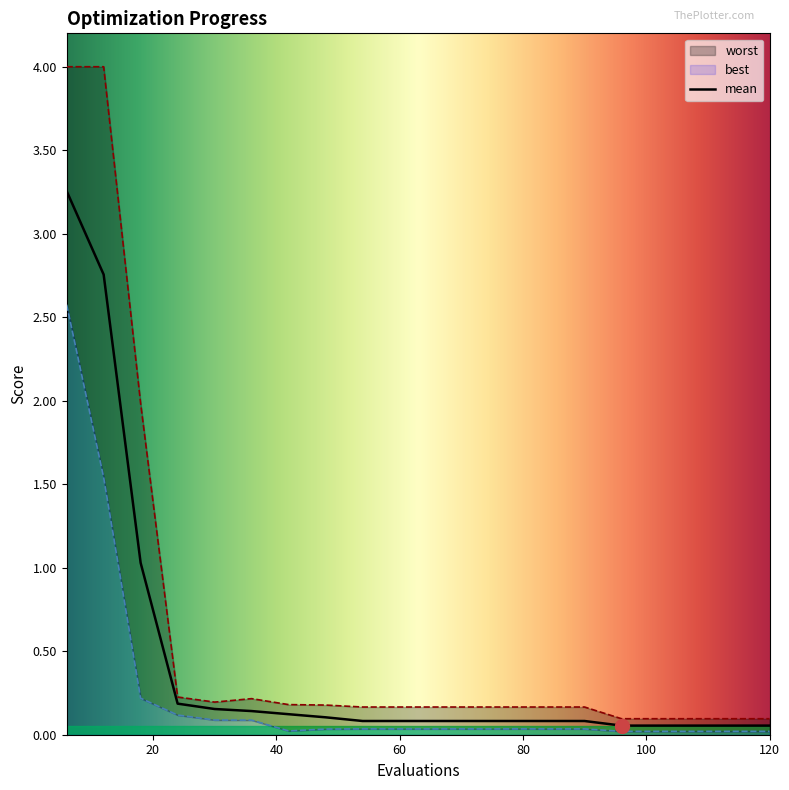

The value of mean at 18 is 1.0. True or false?

True